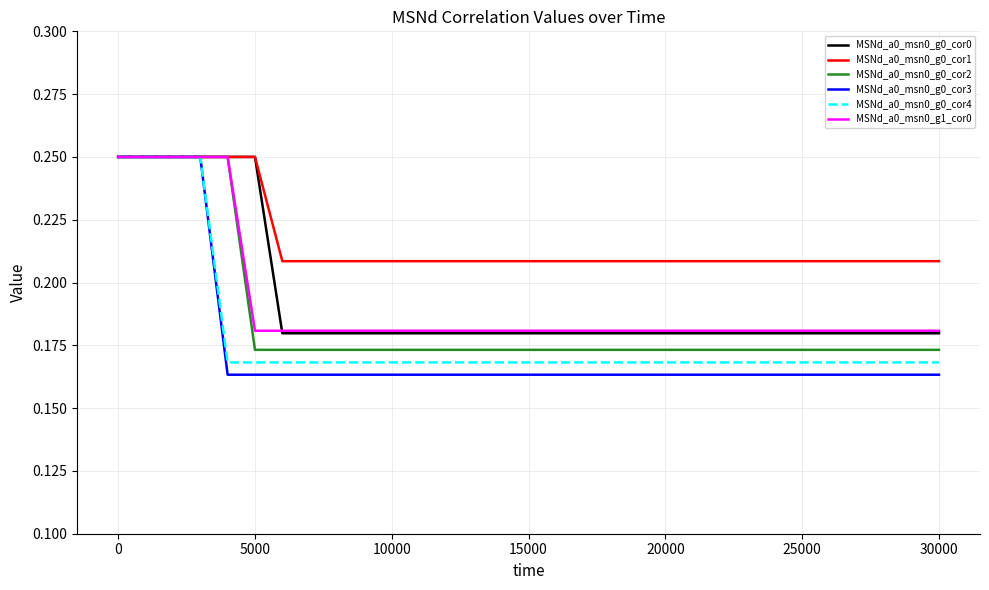

Which series has the largest total across all categories?

MSNd_a0_msn0_g0_cor1